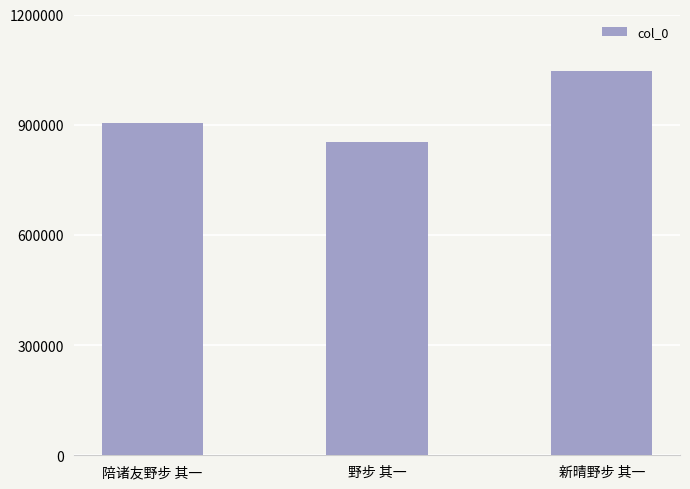

What is the label of the 1st bar from the right?

新晴野步 其一